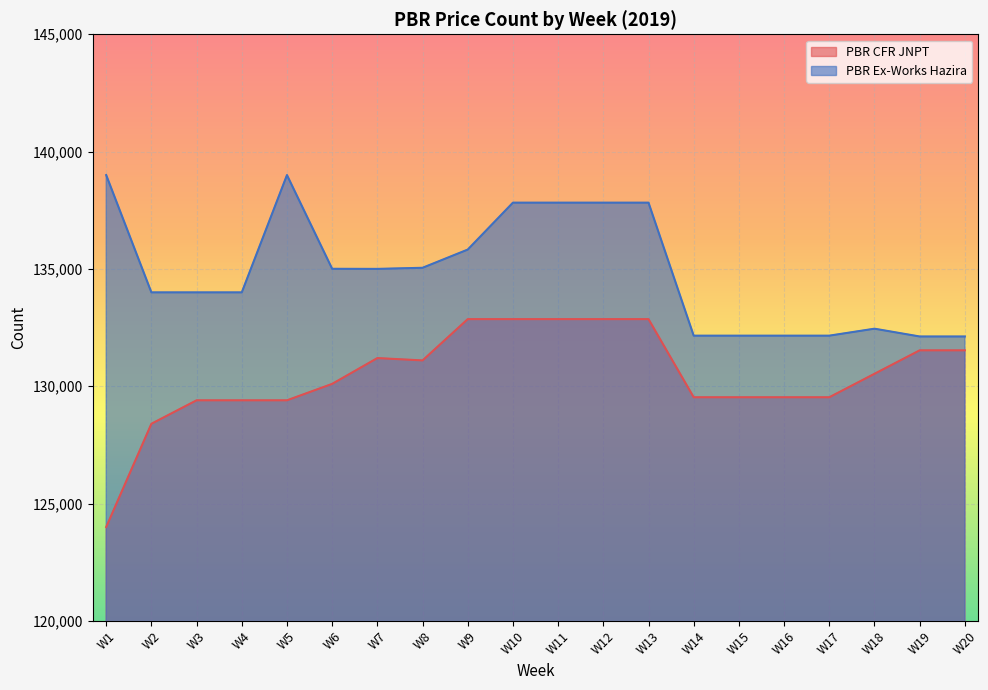

At which category does the chart reach its peak across all series?

W1